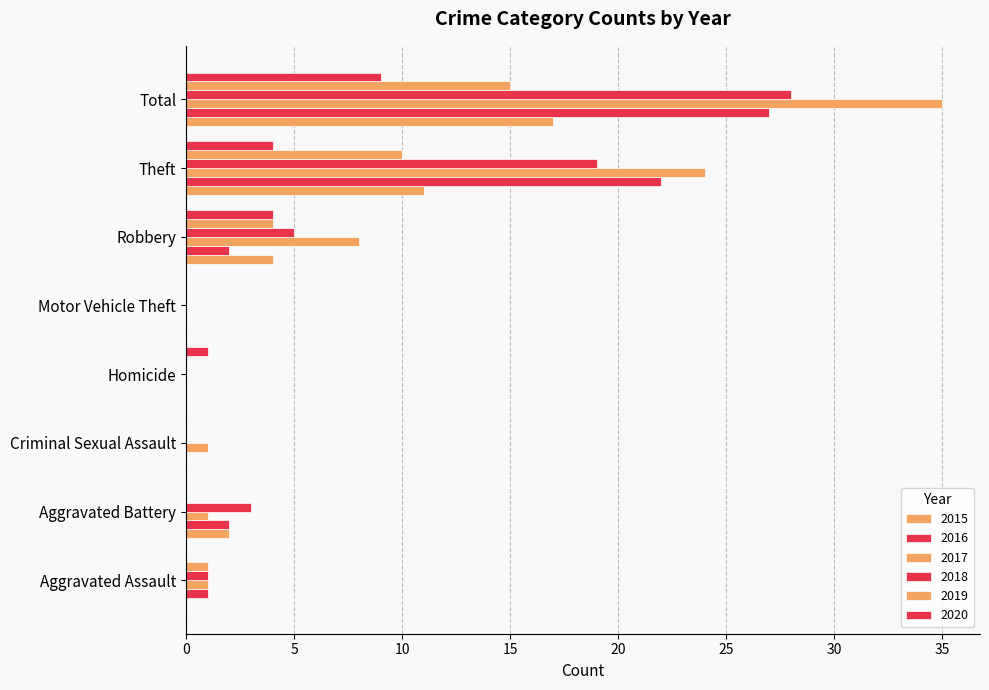

How many series are shown in this chart?

6